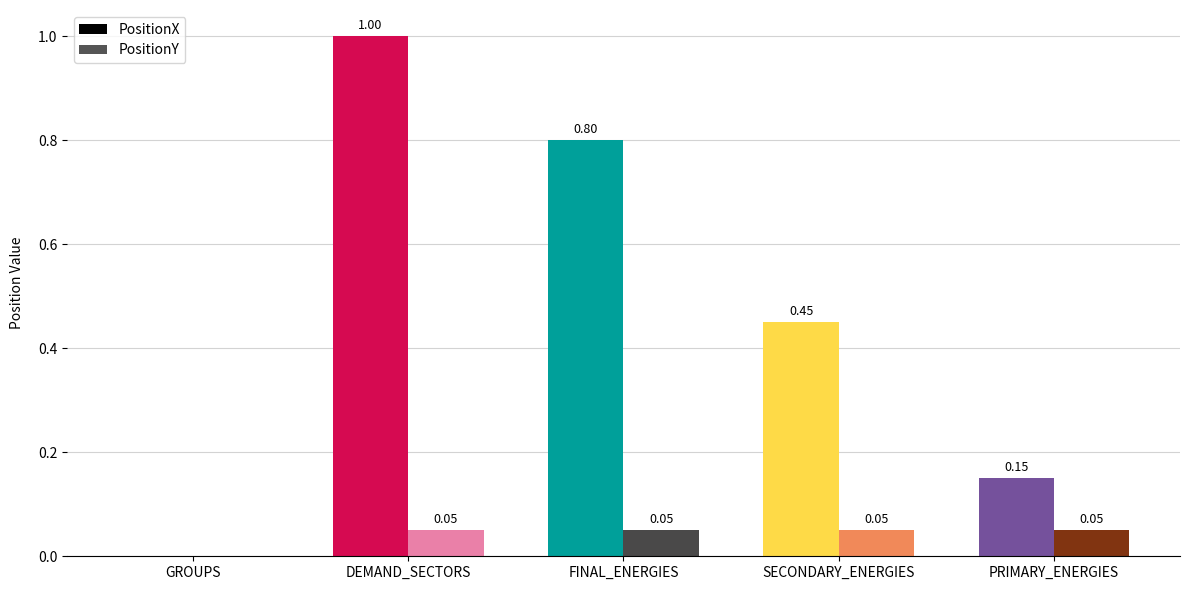

At which category does the chart reach its peak across all series?

DEMAND_SECTORS